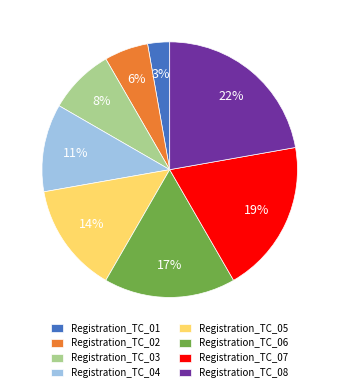

Is there any slice that represents more than half of the pie?

No